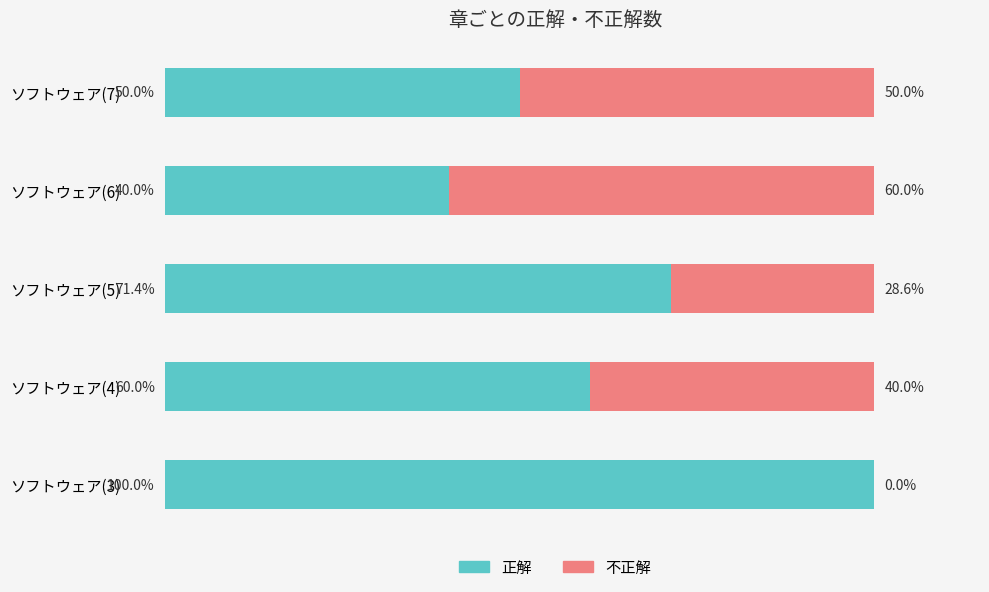

Which category has the highest value in the 正解 series?

ソフトウェア(3)